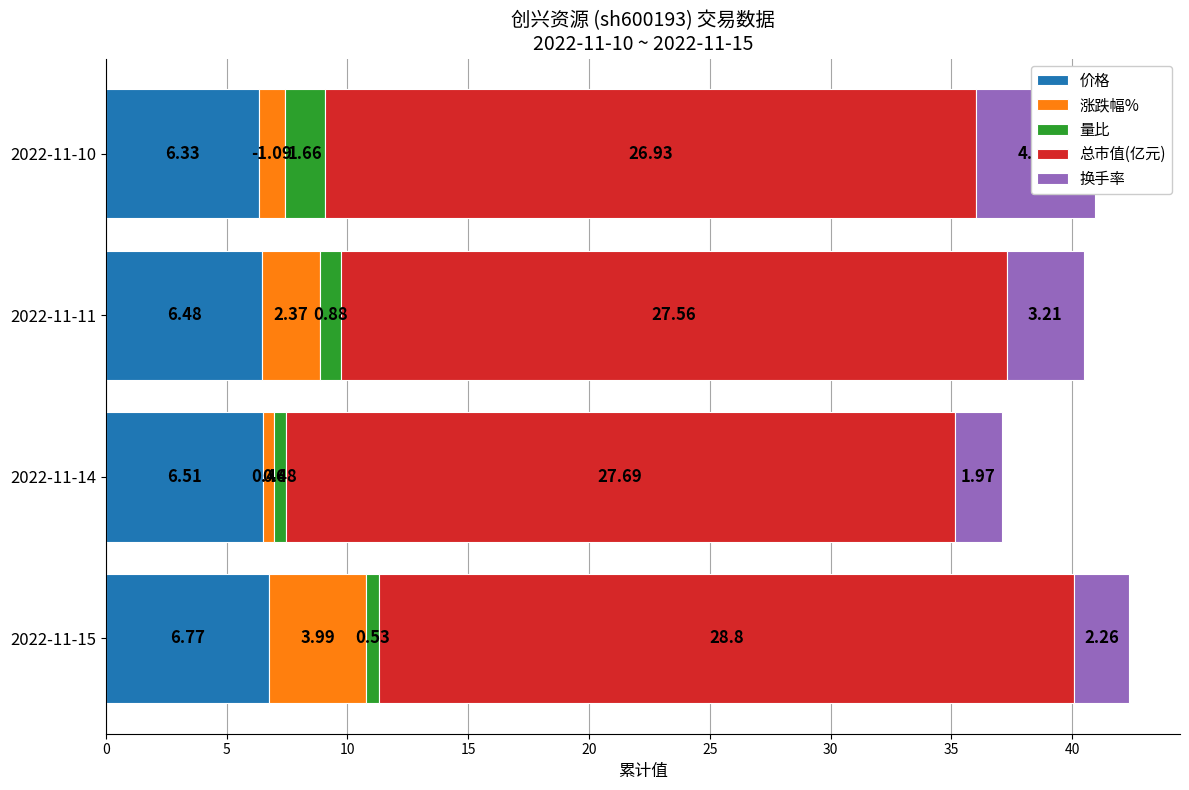

Which series has the largest total across all categories?

总市值(亿元)